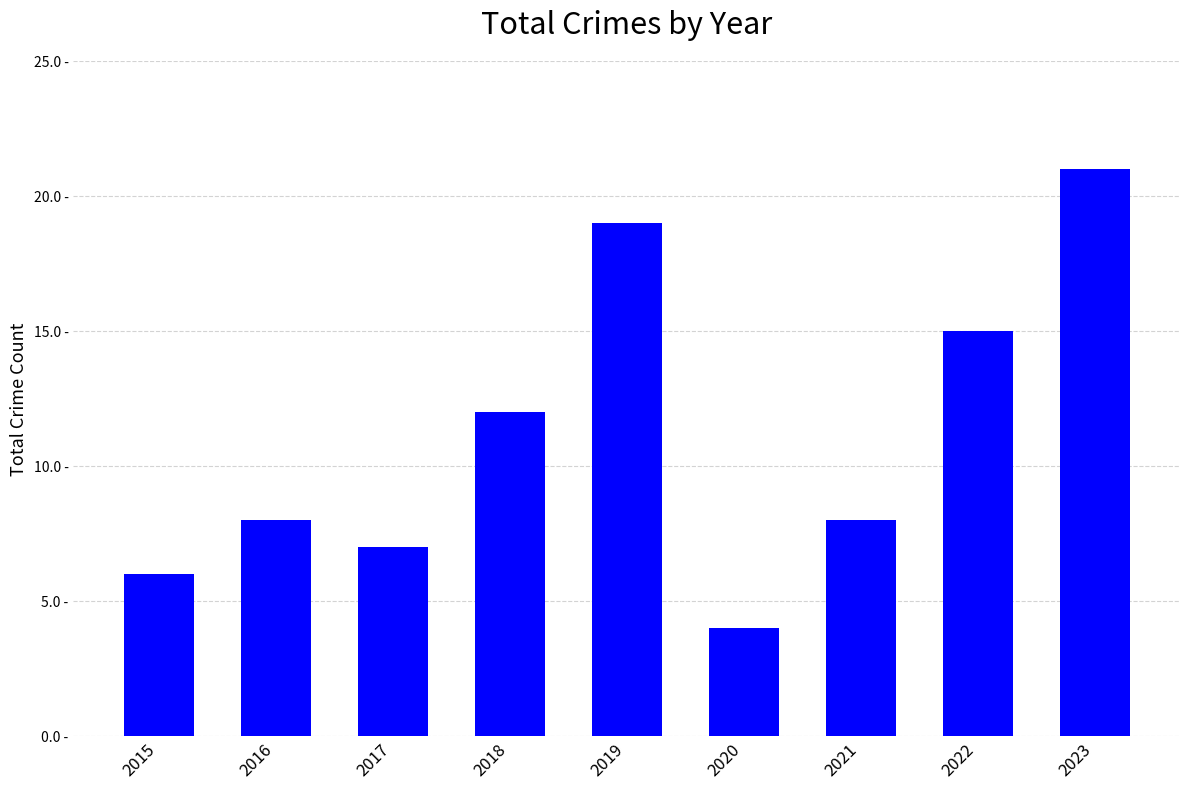

At which category does the chart reach its minimum across all series?

2020